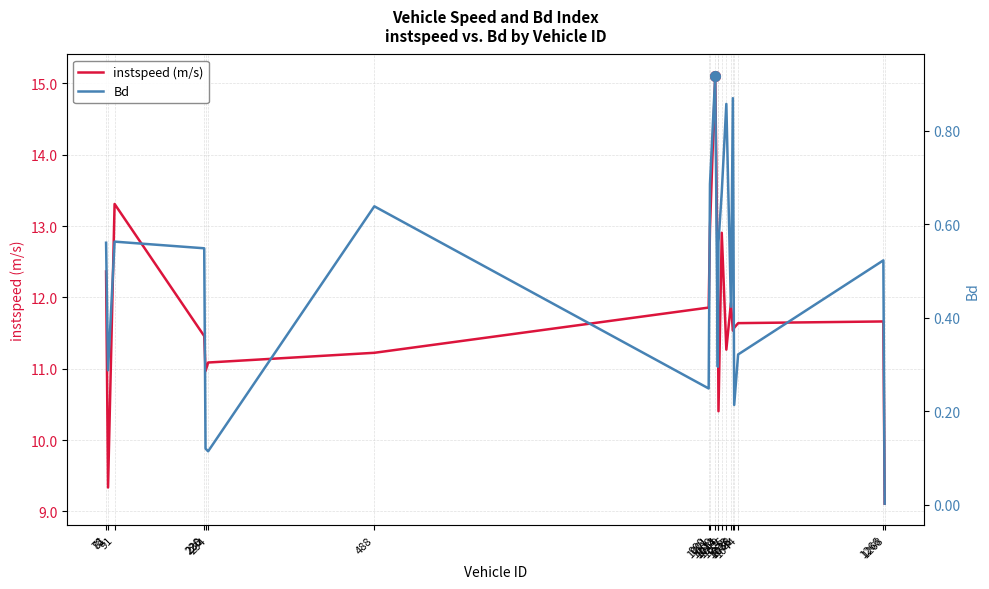

True or false: instspeed (m/s) has more than 0 interior local peaks.

True